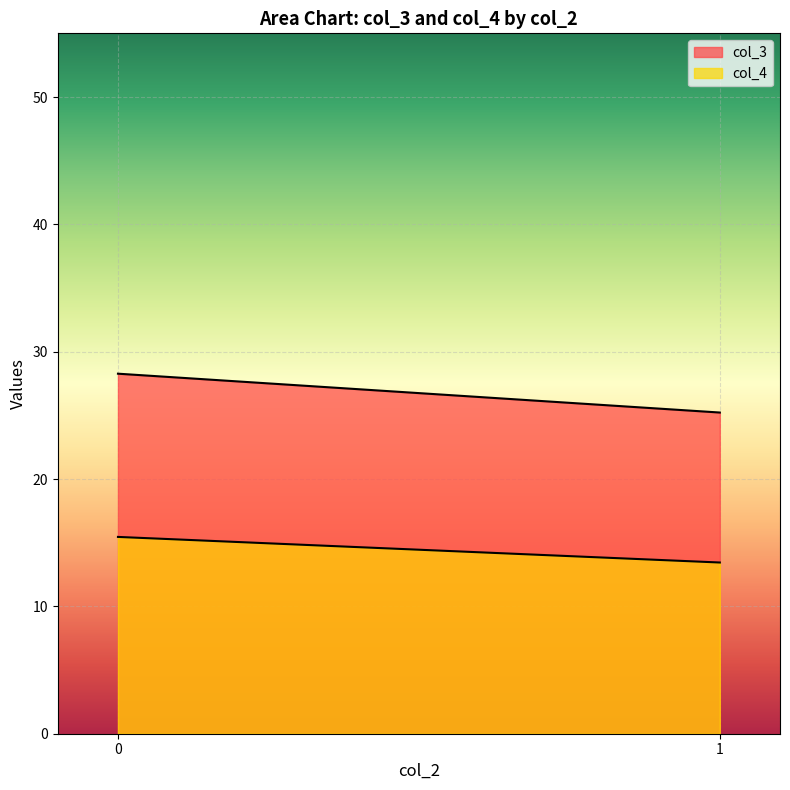

Which series has the largest total across all categories?

col_3